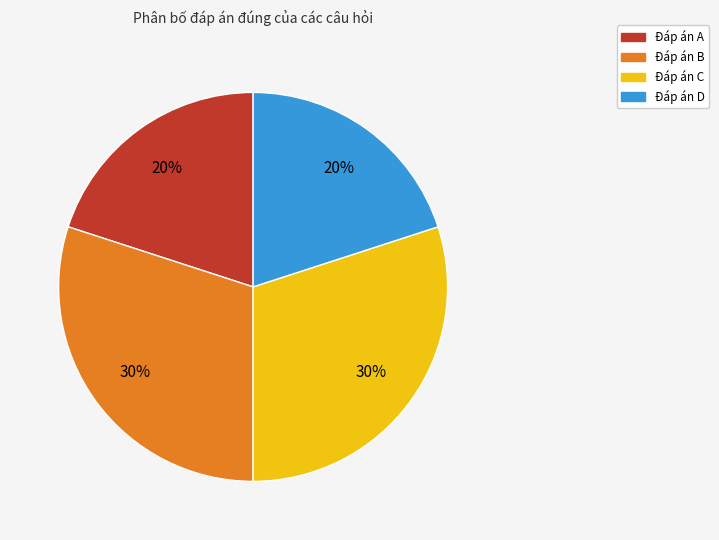

Is there any slice that represents more than half of the pie?

No